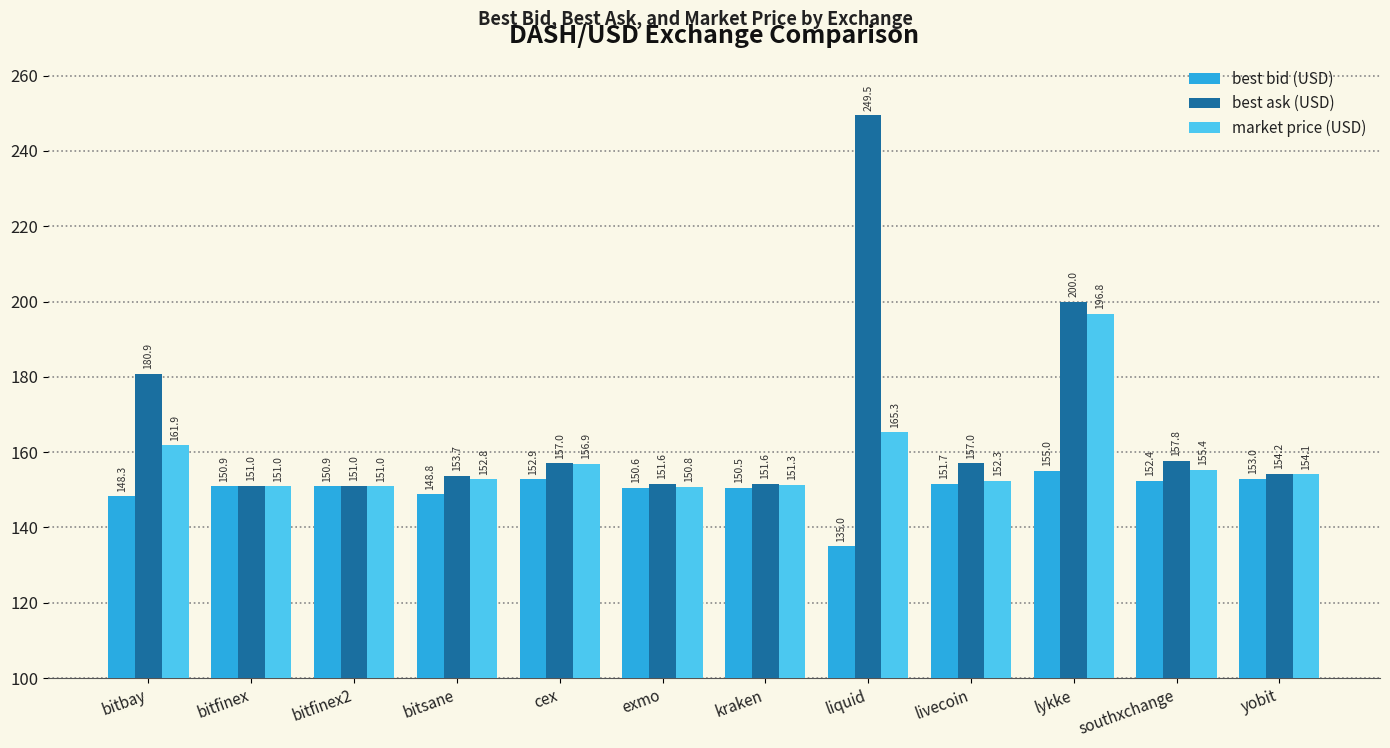

How many distinct data groups are displayed?

3